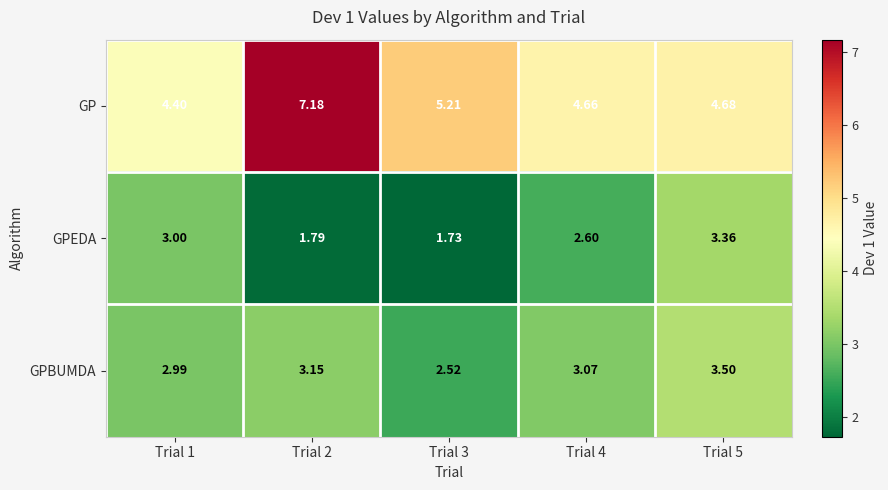

Is the value of GPBUMDA at Trial 5 greater than the value of GPEDA at Trial 4?

Yes